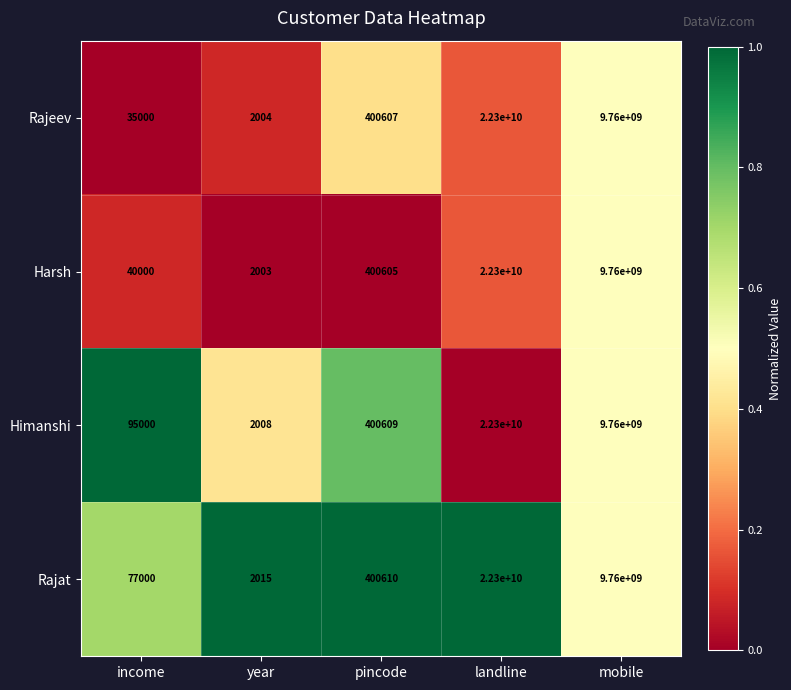

The Harsh series shows 610609 at pincode. True or false?

False